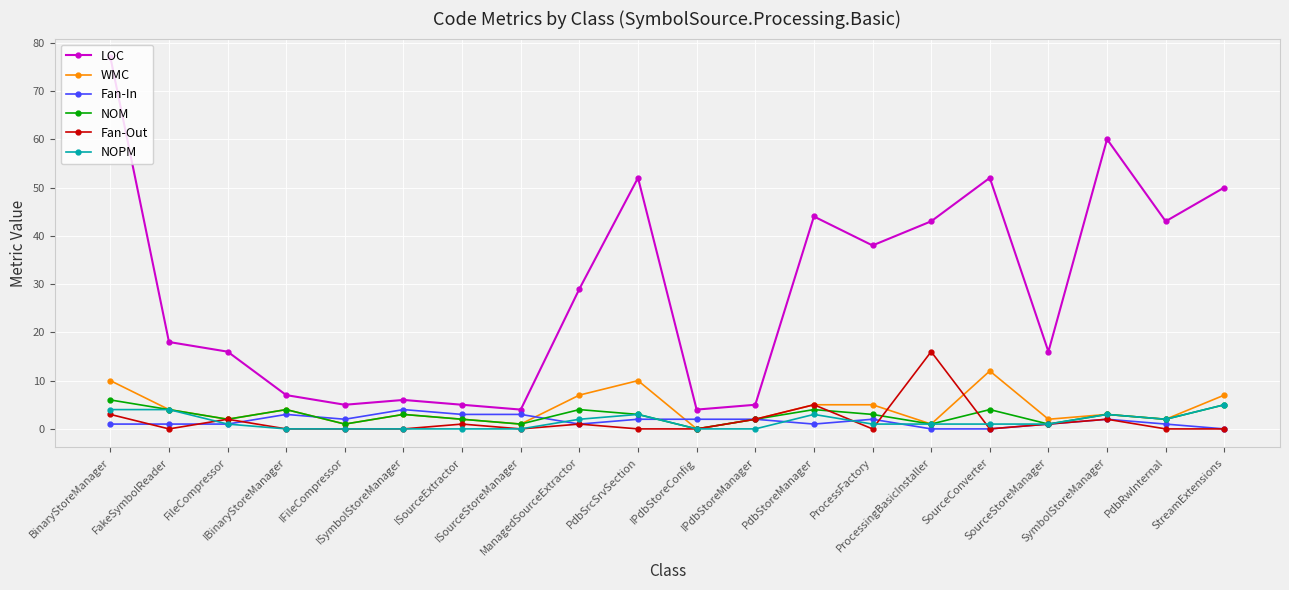

True or false: LOC and WMC intersect in this chart.

False